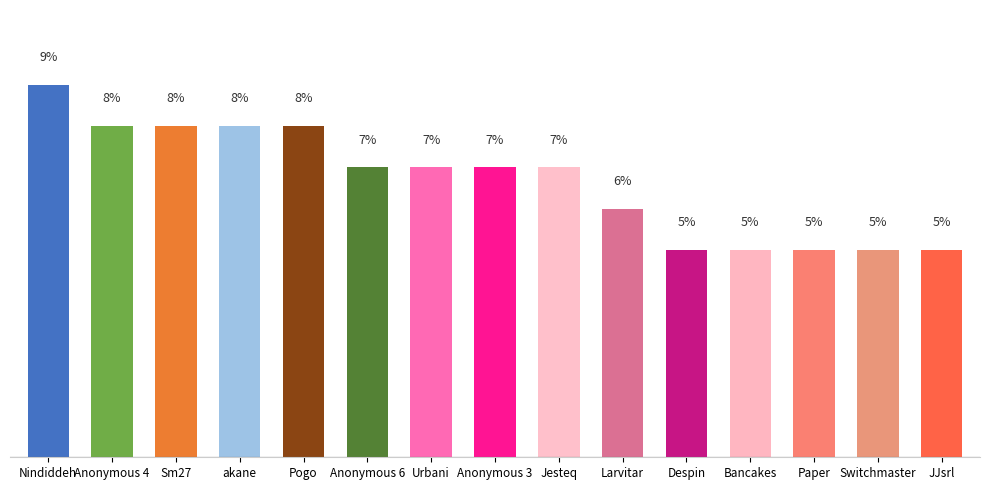

What is the label of the 10th bar from the left?

Larvitar